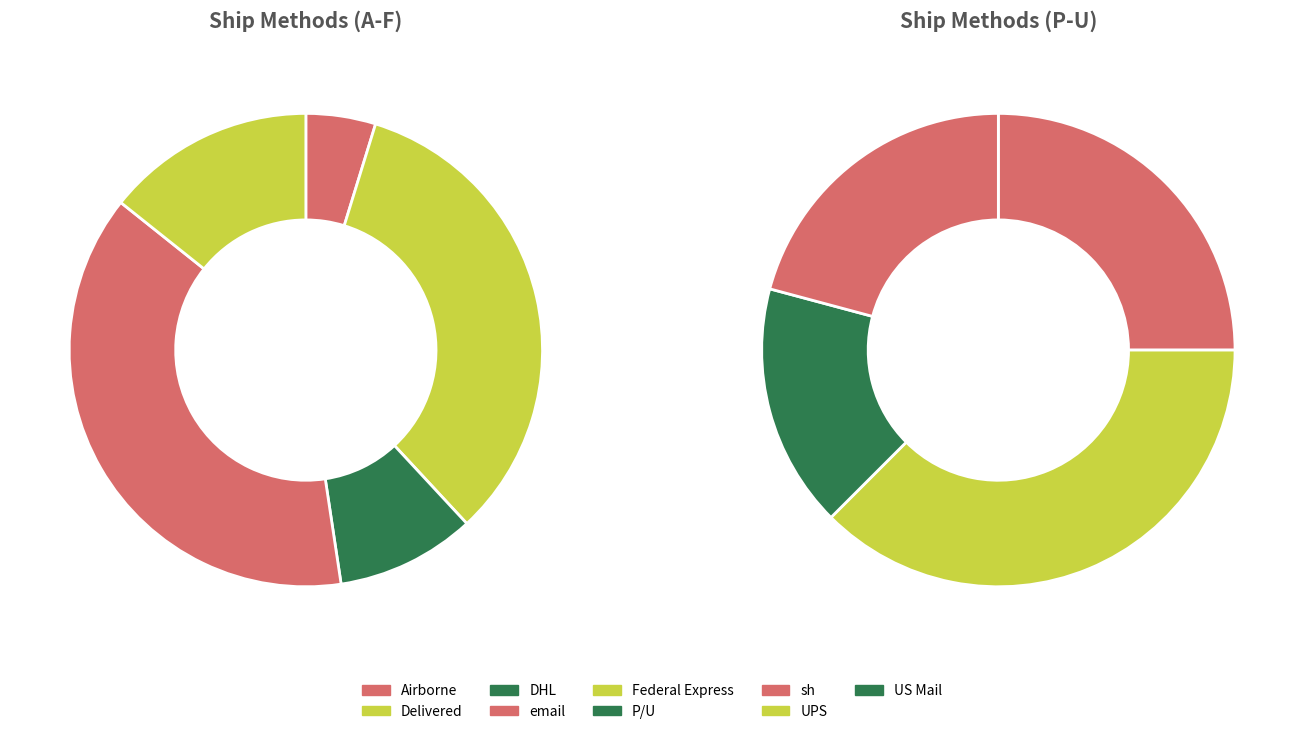

What percentage is the US Mail slice, to the nearest percent?

11%